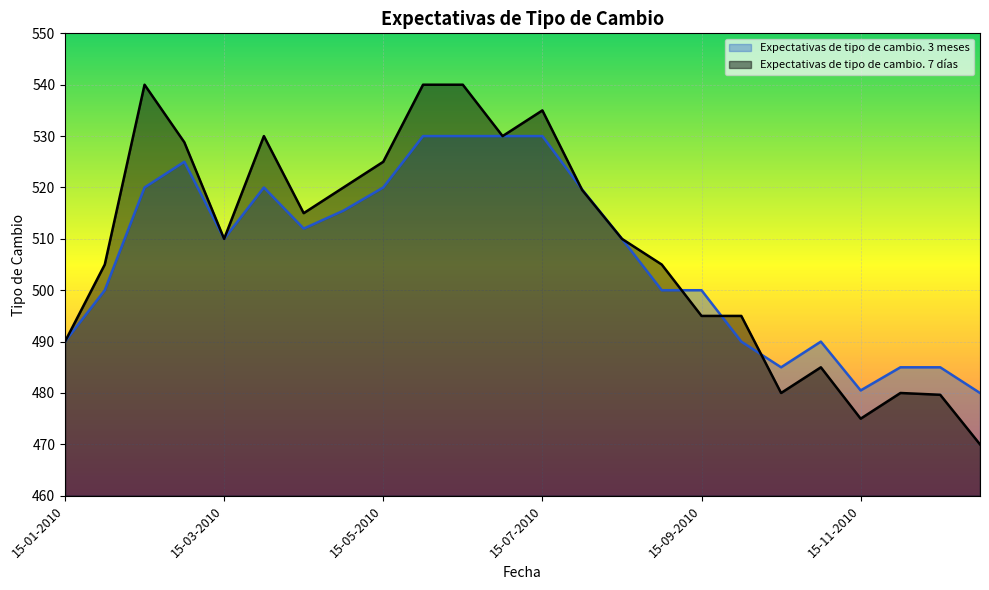

What are all the series names shown in the legend?

Expectativas de tipo de cambio. 3 meses, Expectativas de tipo de cambio. 7 días